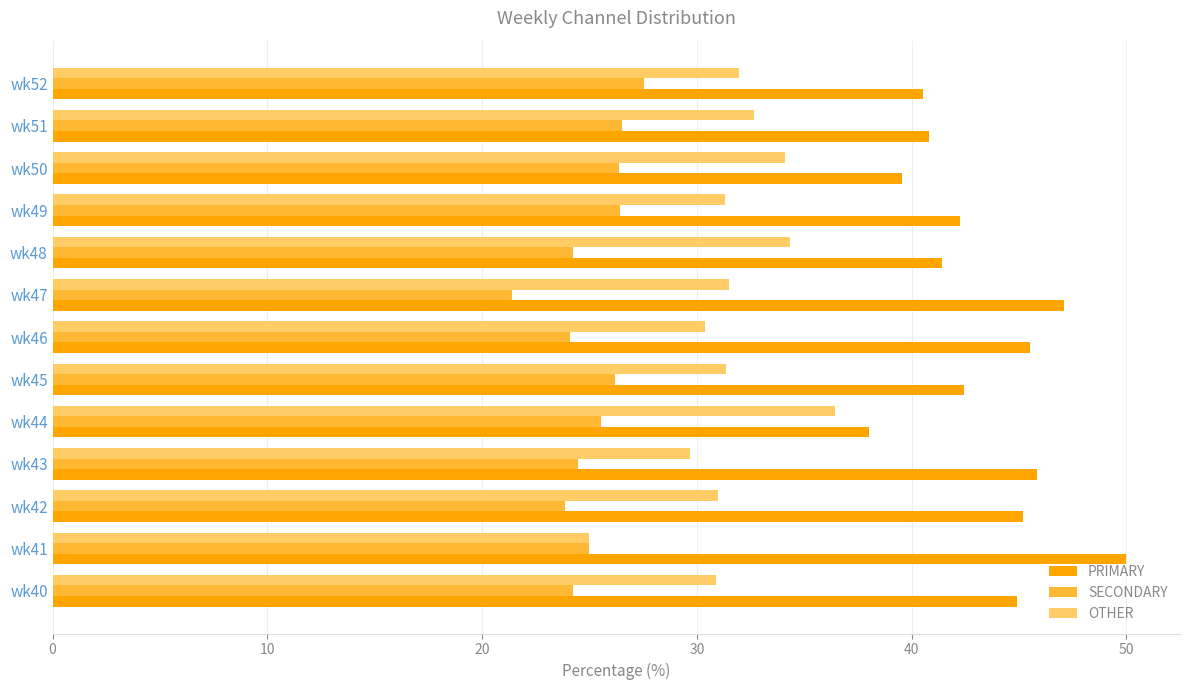

What is the difference between the highest and lowest values at wk48?

17.2